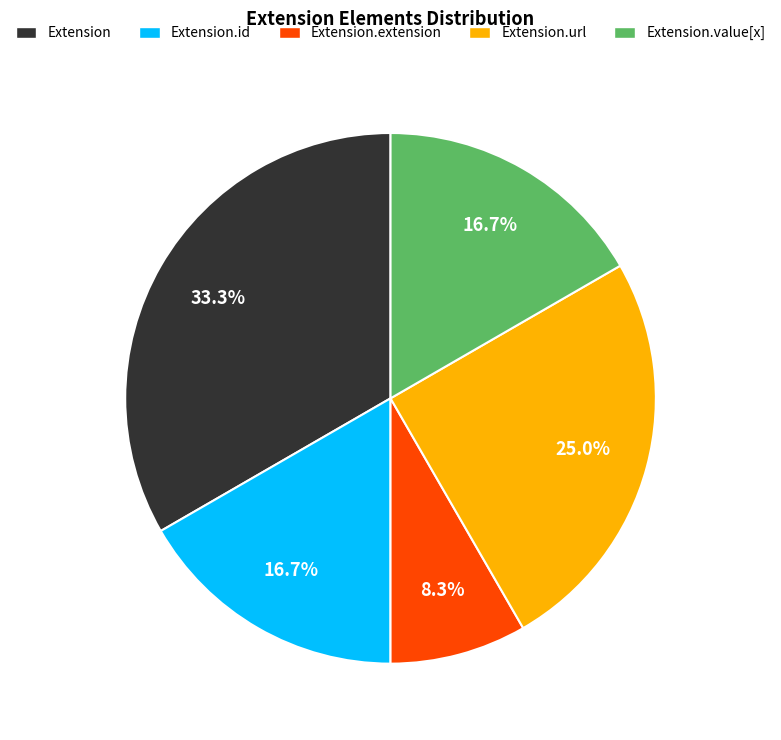

Which category has the biggest portion of the pie?

Extension